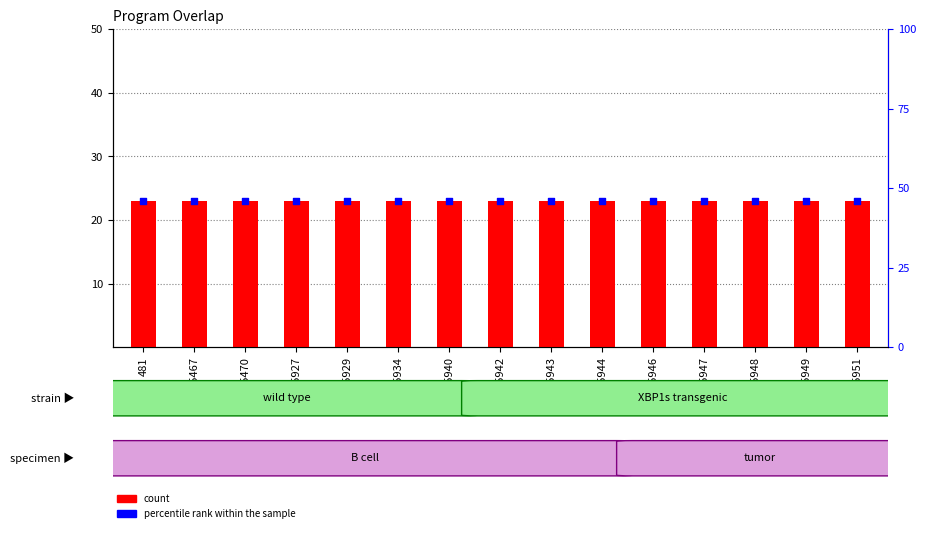

Is the value of count at 25467 greater than the value of percentile rank within the sample at 25943?

No